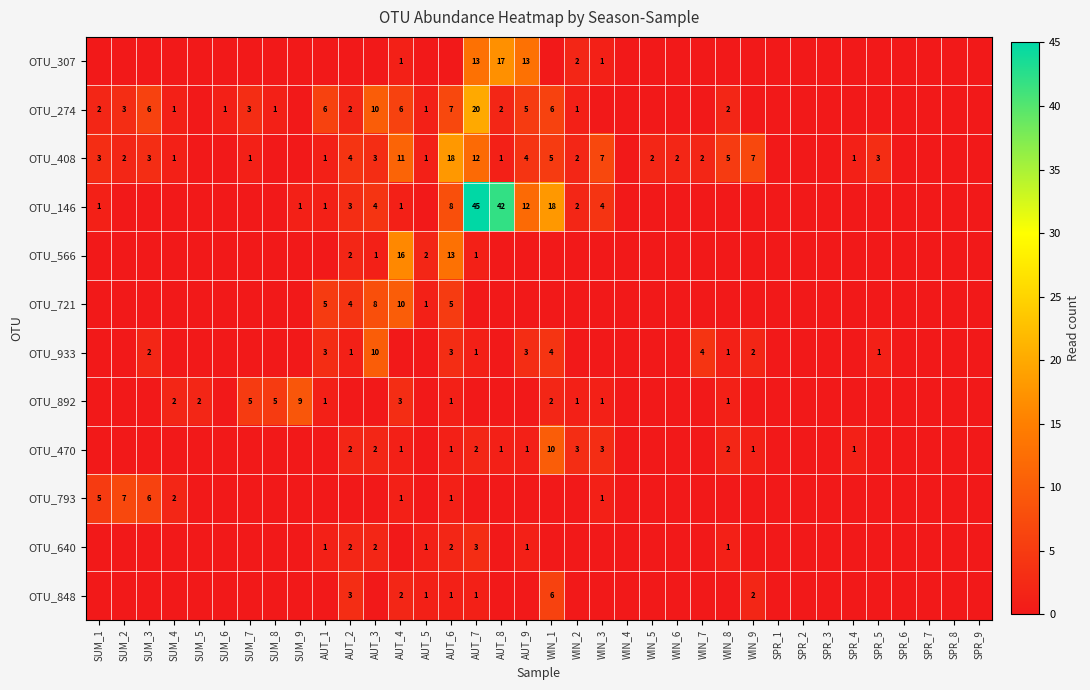

True or false: OTU_274 has a value of 2 at AUT_8.

True